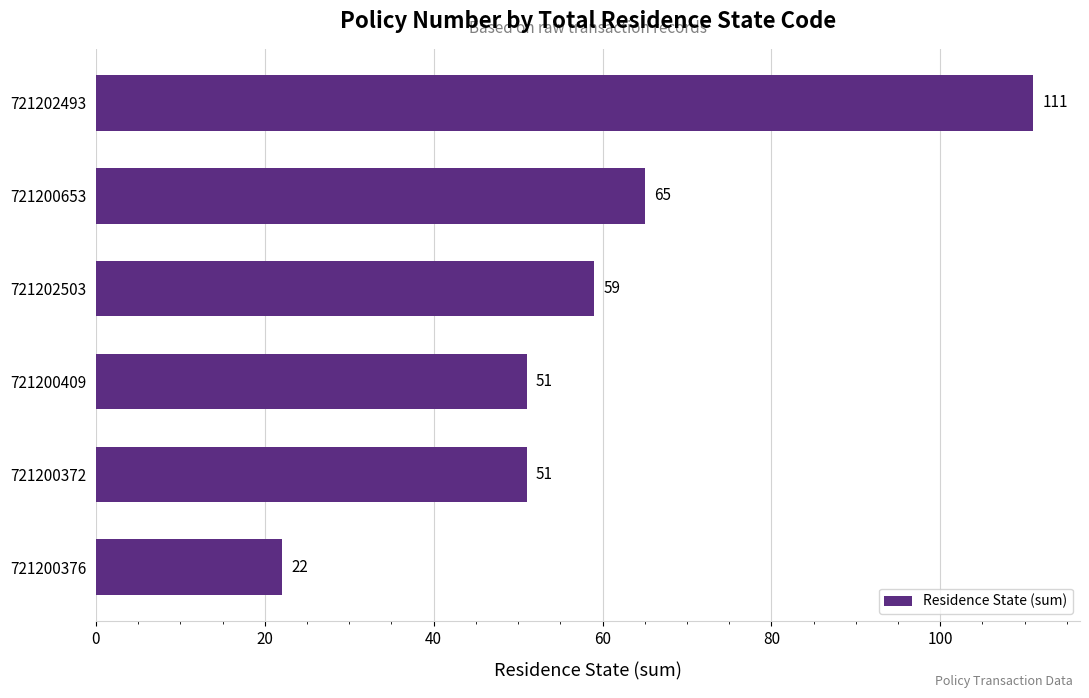

What is the difference between the maximum and minimum values?

89